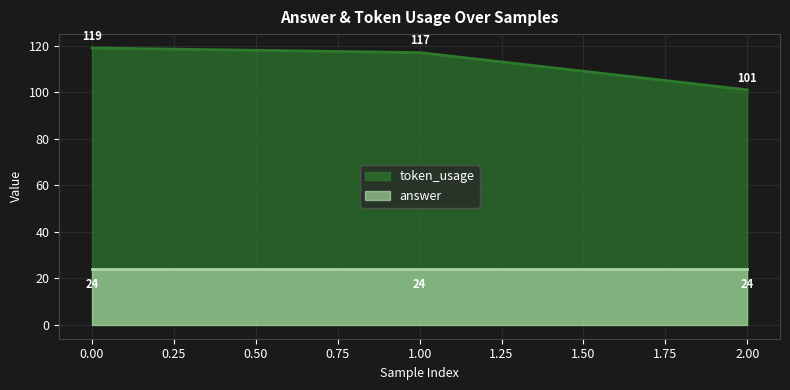

Approximately how many times larger is the value at 0 compared to 2?

1.2